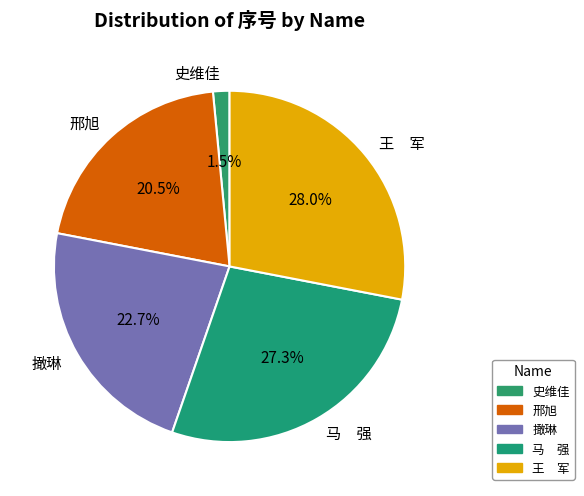

Do 王 军 and 马 强 together represent more than half of the pie?

Yes